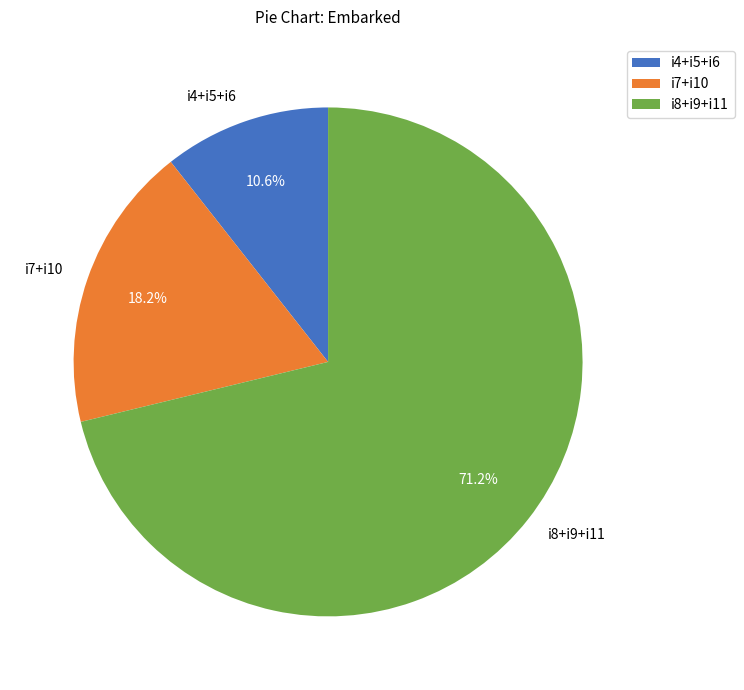

Which has a higher value, i4+i5+i6 or i7+i10?

i7+i10